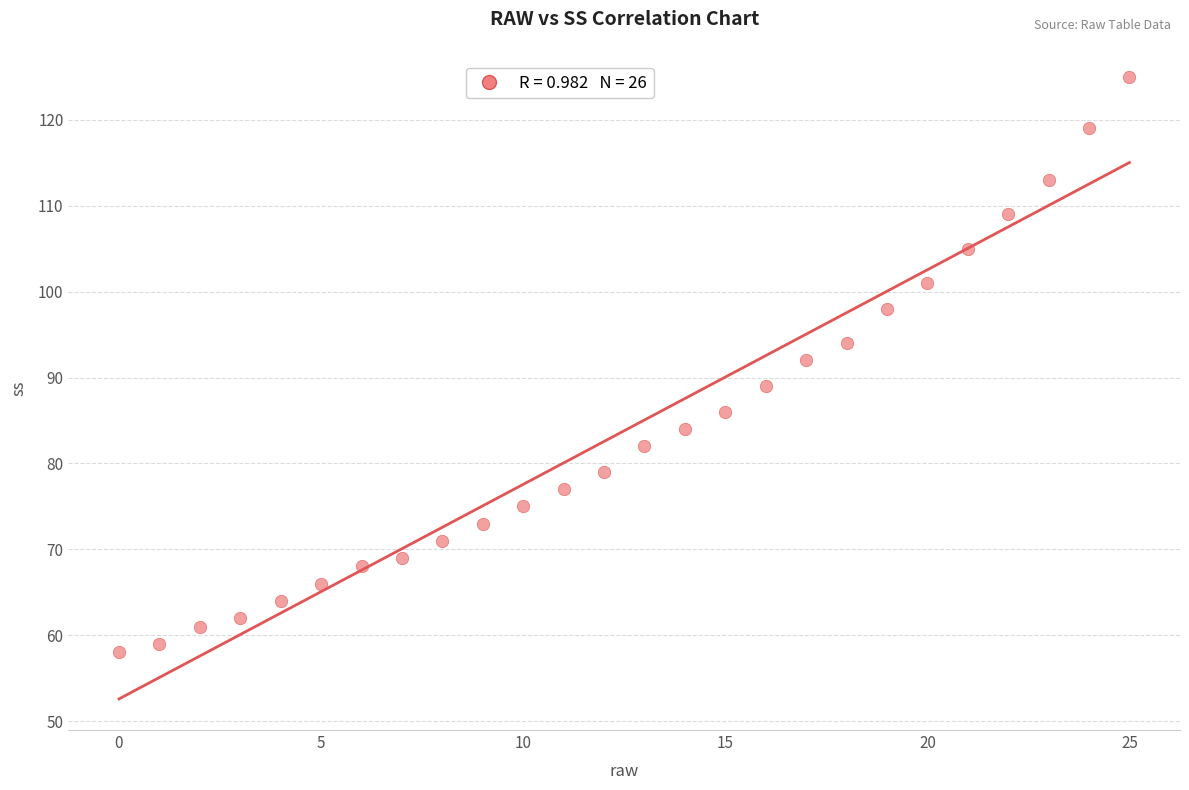

What Y value in the scatter plot is closest to 91?

92